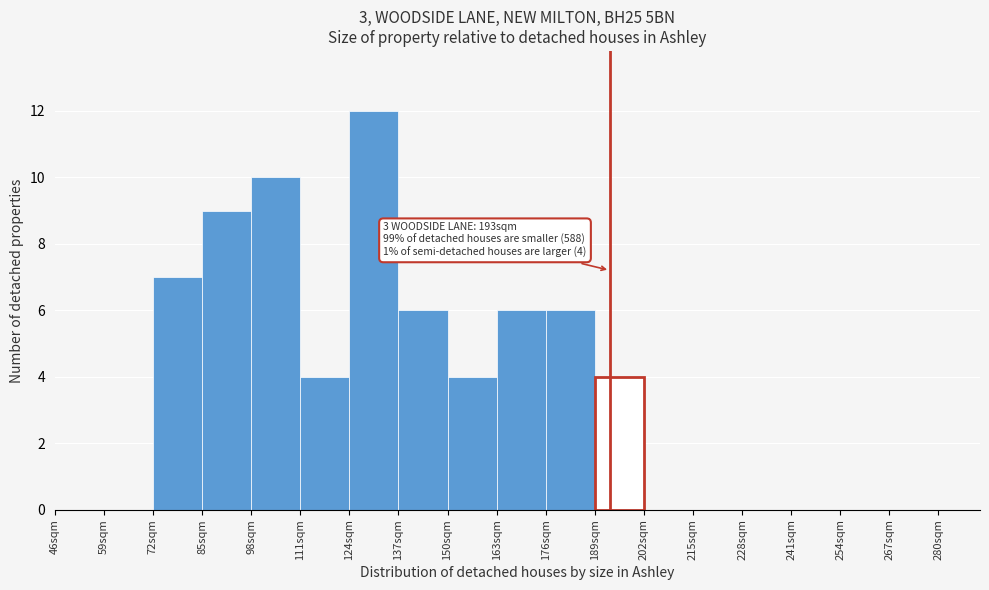

Over which range of the x-axis is the bar tallest?

124 to 137